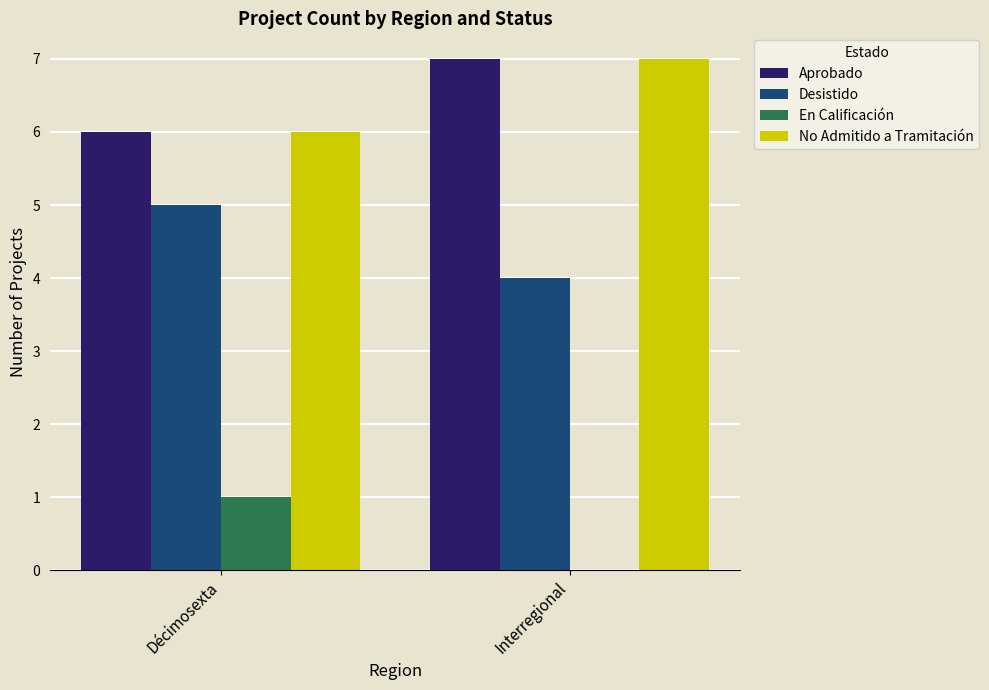

Where is En Calificación nearest to the value 0?

Interregional